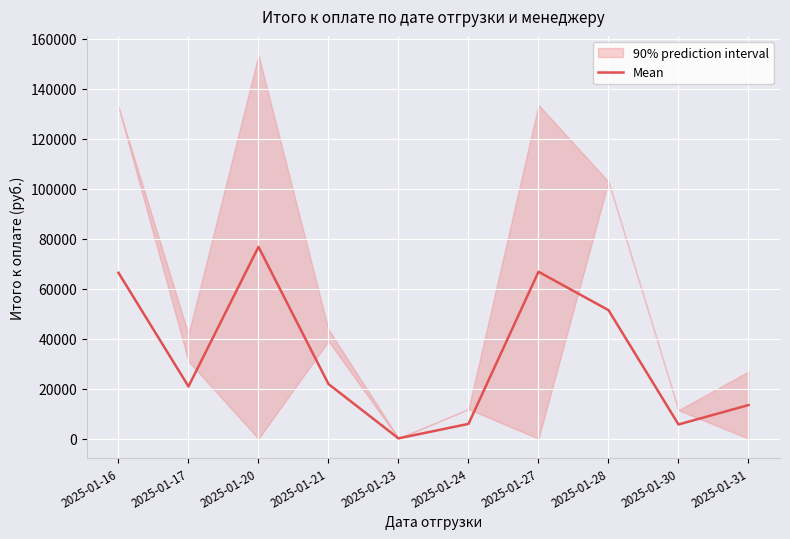

Which category has the highest value across all series?

2025-01-20